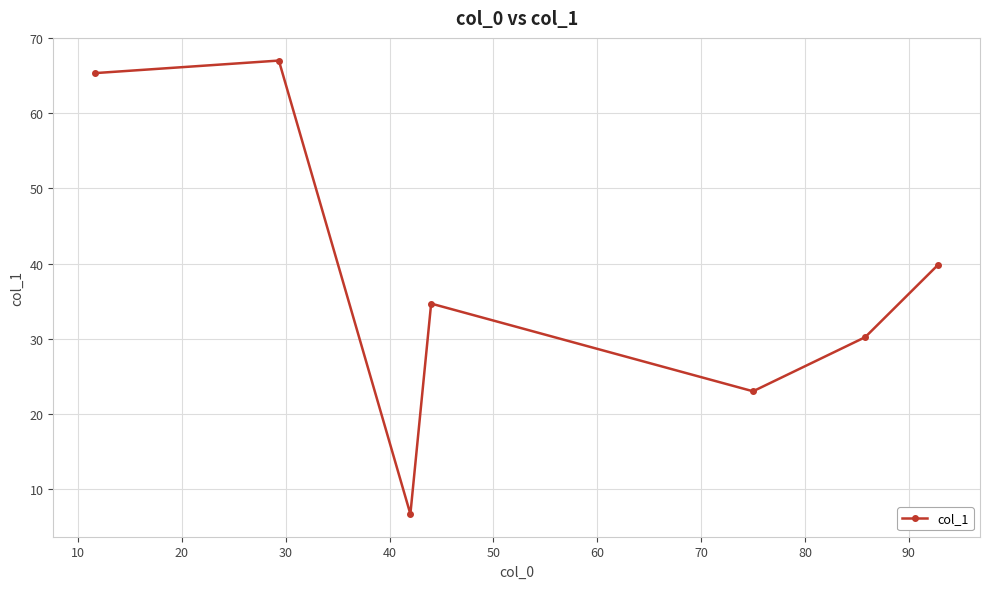

What is the sum of all values?

266.7